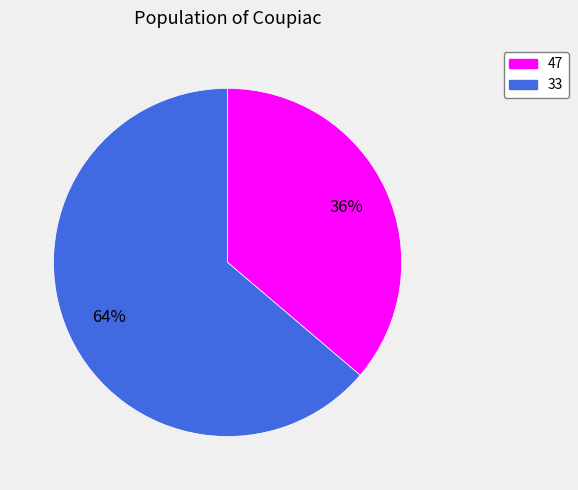

Which category has the smallest portion of the pie?

47